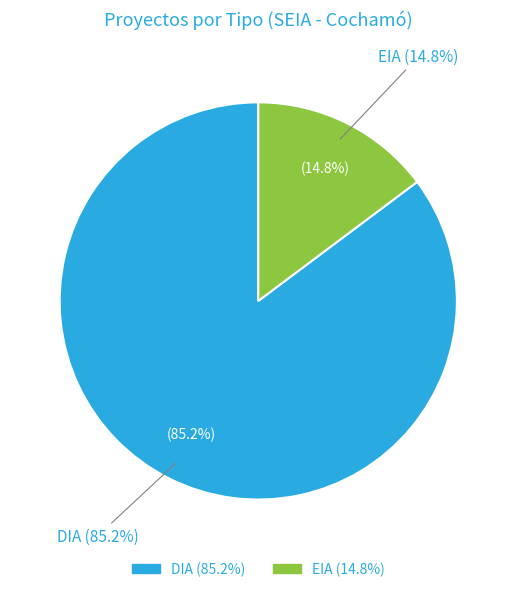

To the nearest percent, what is the difference between the DIA and EIA slice percentages?

70%